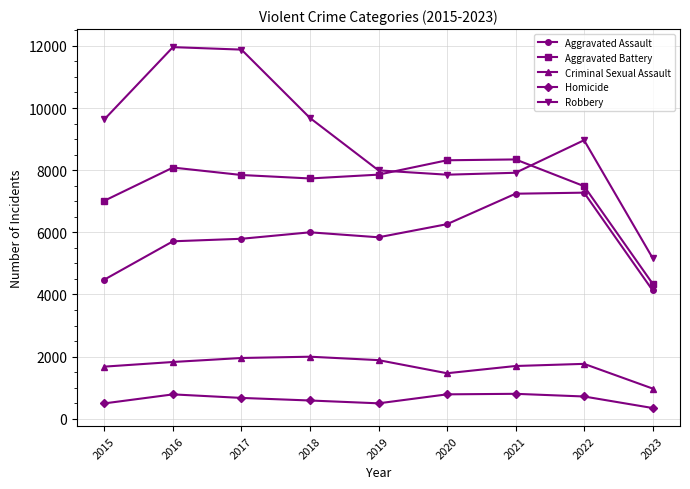

Rank the series by their maximum value, from highest to lowest.

Robbery, Aggravated Battery, Aggravated Assault, Criminal Sexual Assault, Homicide